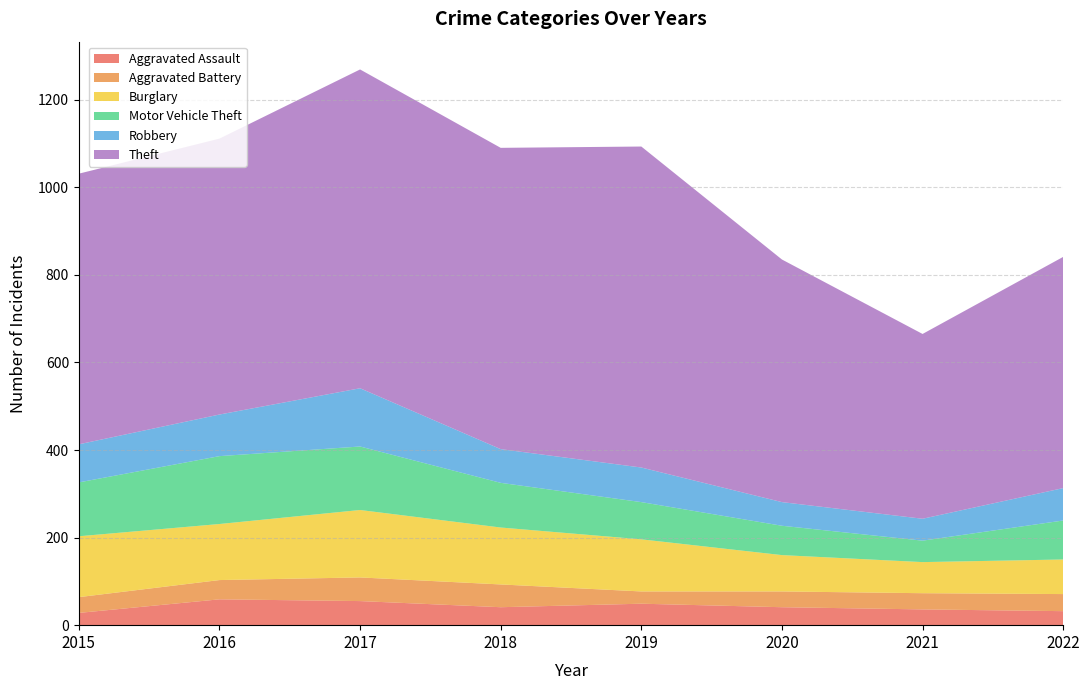

Reading left to right, transcribe all the data shown in this chart.

Aggravated Assault: 2015=28	2016=59	2017=55	2018=41	2019=49	2020=41	2021=36	2022=32
Aggravated Battery: 2015=36	2016=44	2017=54	2018=52	2019=28	2020=36	2021=37	2022=39
Burglary: 2015=139	2016=128	2017=154	2018=130	2019=119	2020=83	2021=71	2022=79
Motor Vehicle Theft: 2015=123	2016=155	2017=145	2018=102	2019=85	2020=67	2021=49	2022=89
Robbery: 2015=87	2016=95	2017=133	2018=77	2019=79	2020=54	2021=50	2022=74
Theft: 2015=618	2016=630	2017=728	2018=688	2019=733	2020=554	2021=422	2022=528